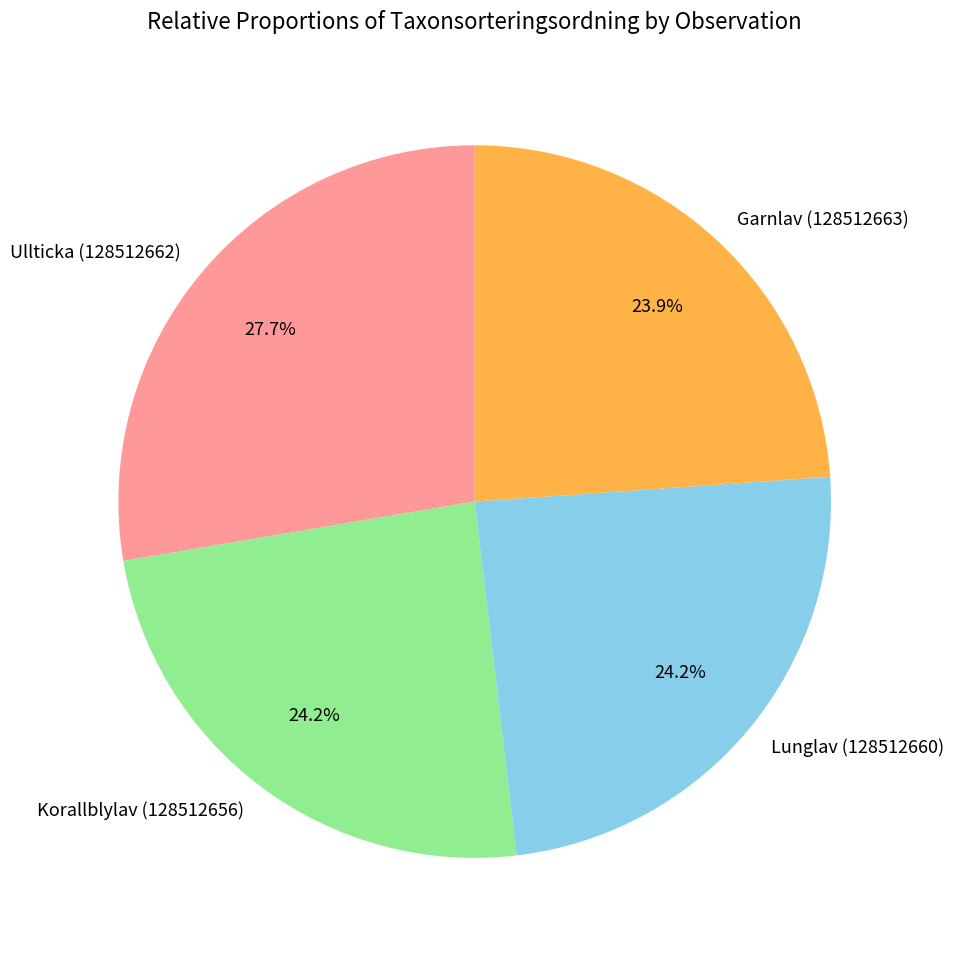

Count the number of slices in the pie.

4